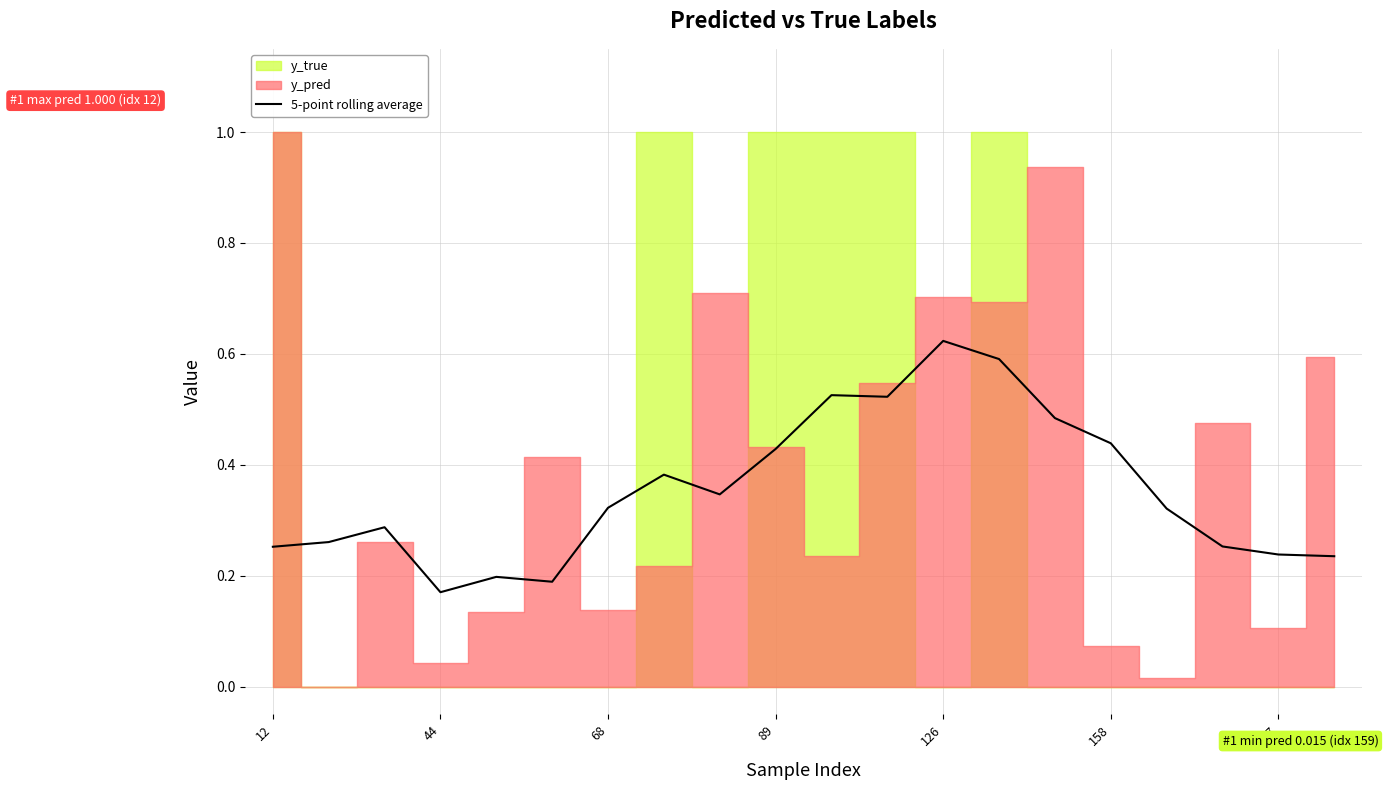

Is it true that 5-point rolling average equals 0.1 at 44?

False